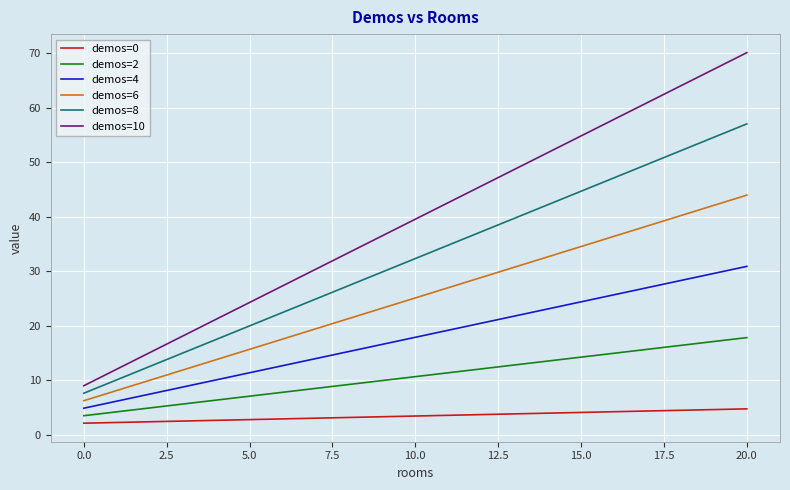

List the series in order of their overall mean, lowest first.

demos=0, demos=2, demos=4, demos=6, demos=8, demos=10